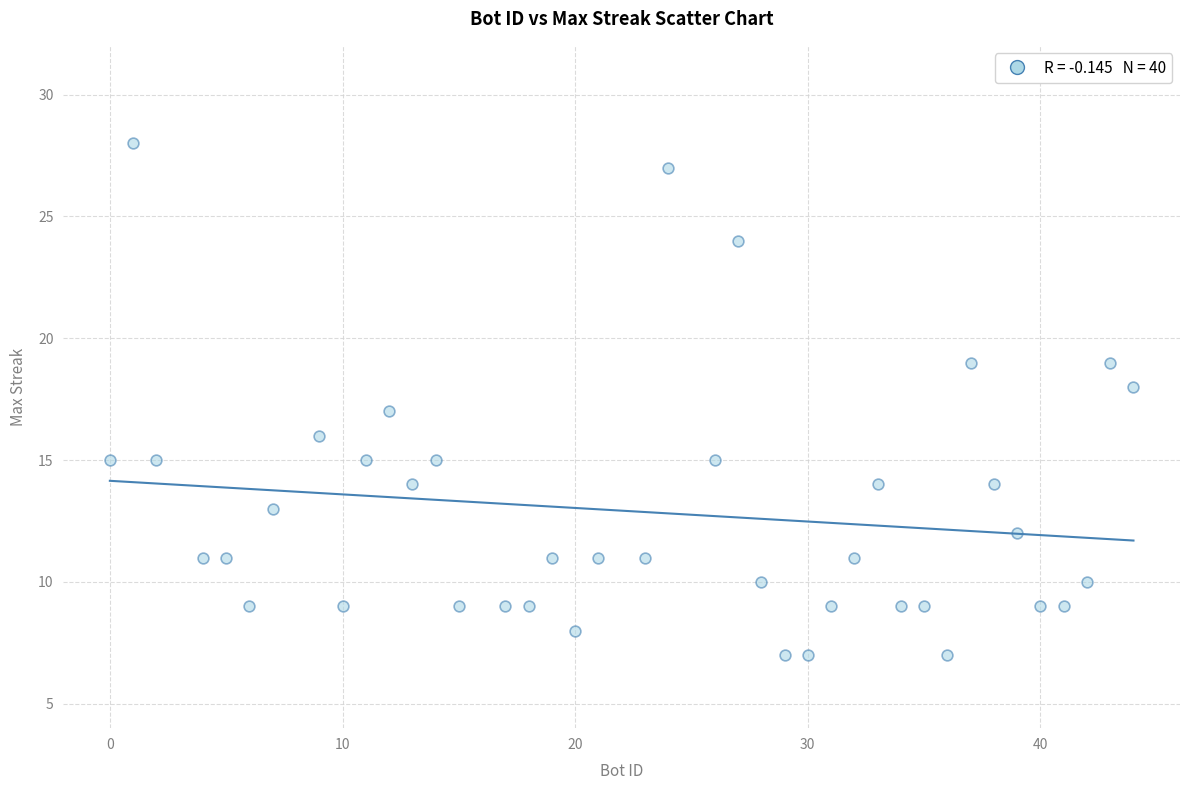

What is the range of Y values (max minus min)?

21